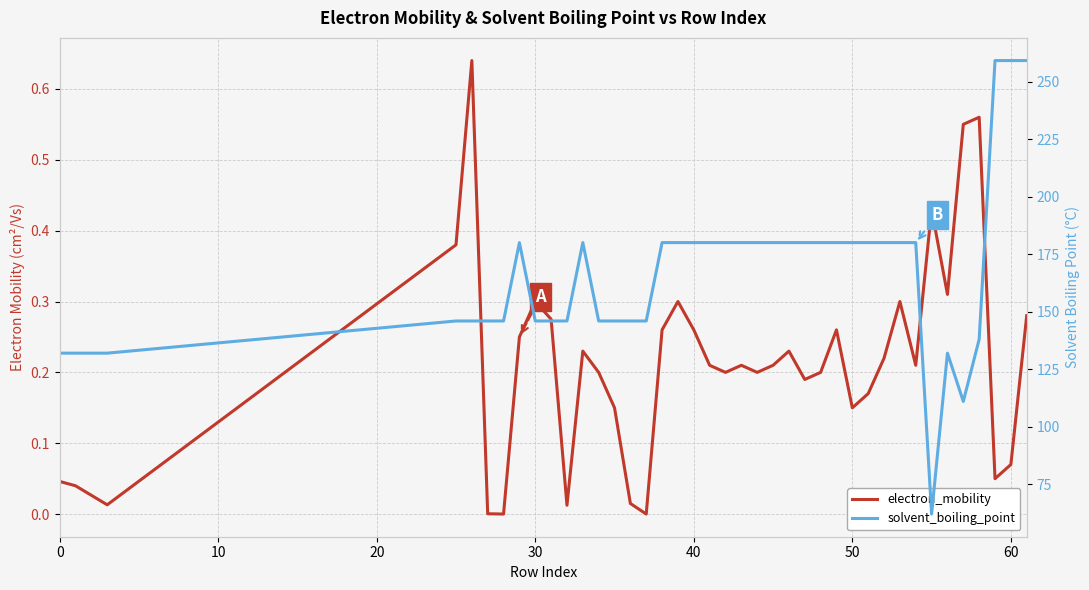

What is the difference between the maximum and minimum values in the solvent_boiling_point series?

197.3